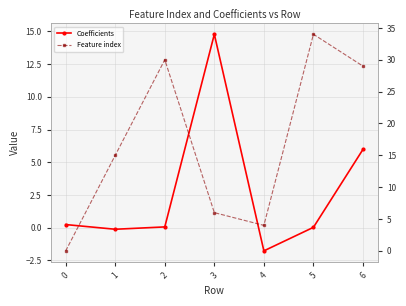

At which label is Feature index closest to 17?

1